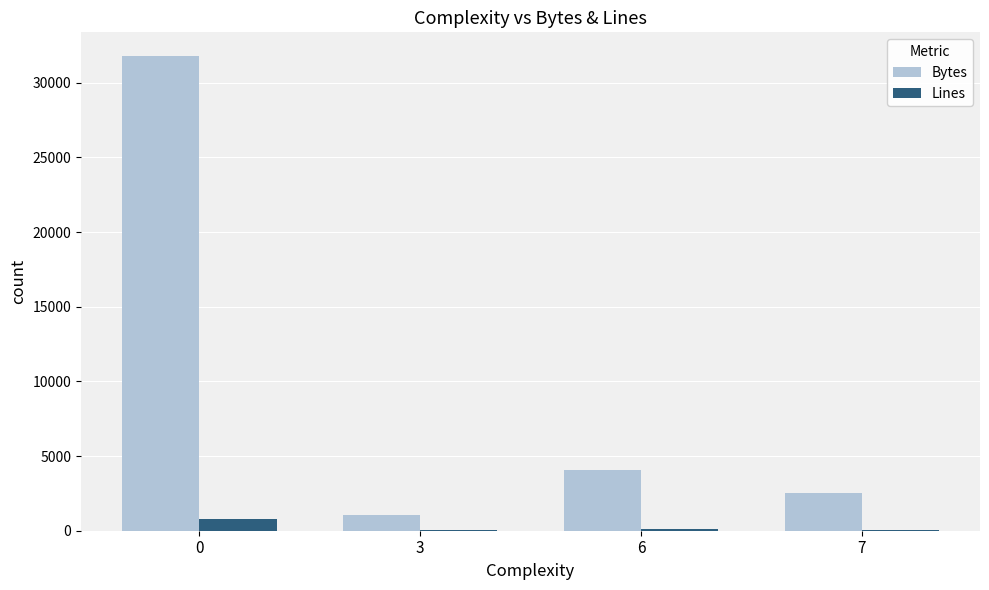

The value of Bytes at 0 is 51242. True or false?

False